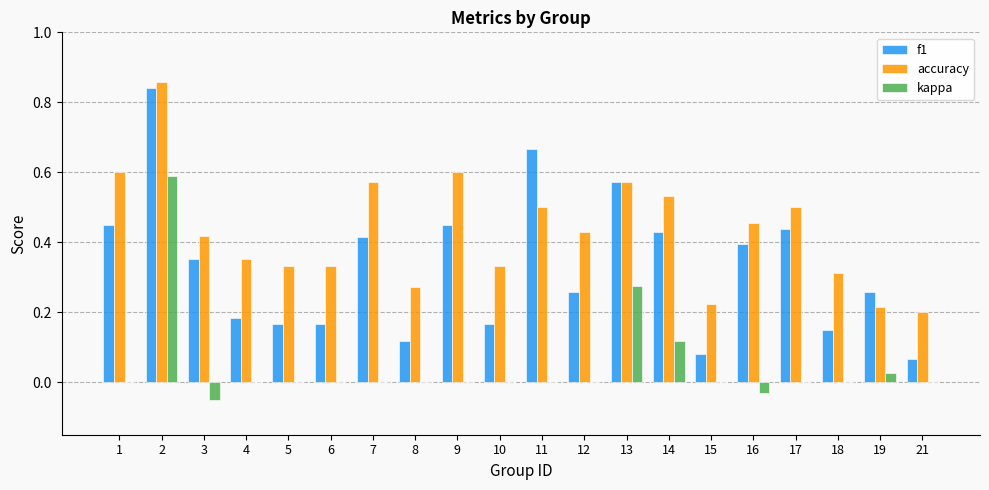

Is the value of kappa at 18 greater than the value of accuracy at 14?

No